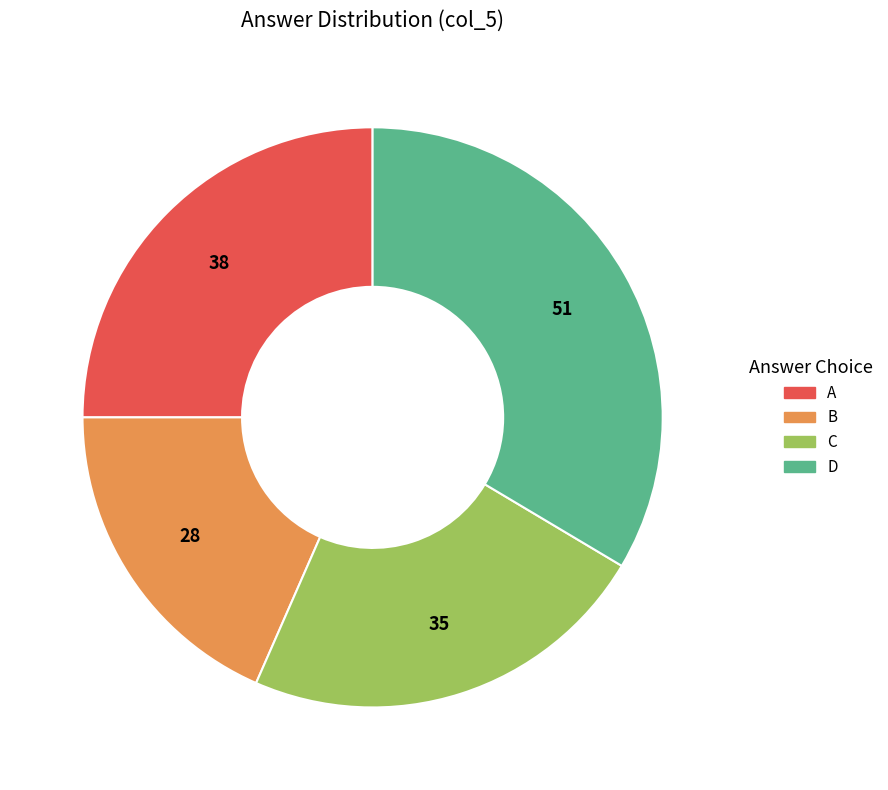

Do D and C together represent more than half of the pie?

Yes